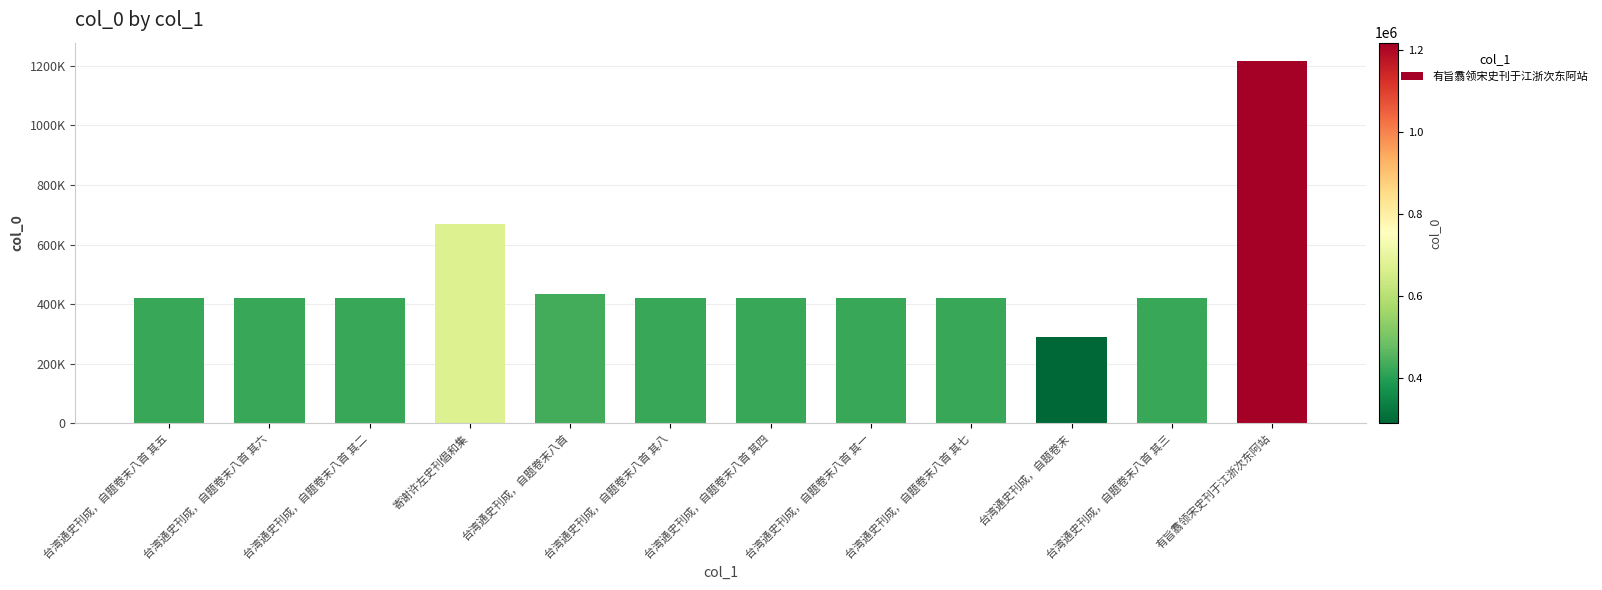

Where does the data first go above 421865?

寄谢许左史刊倡和集